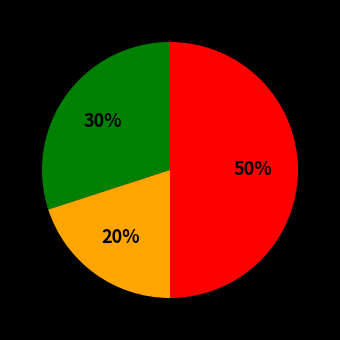

How many slices are in this pie chart?

3